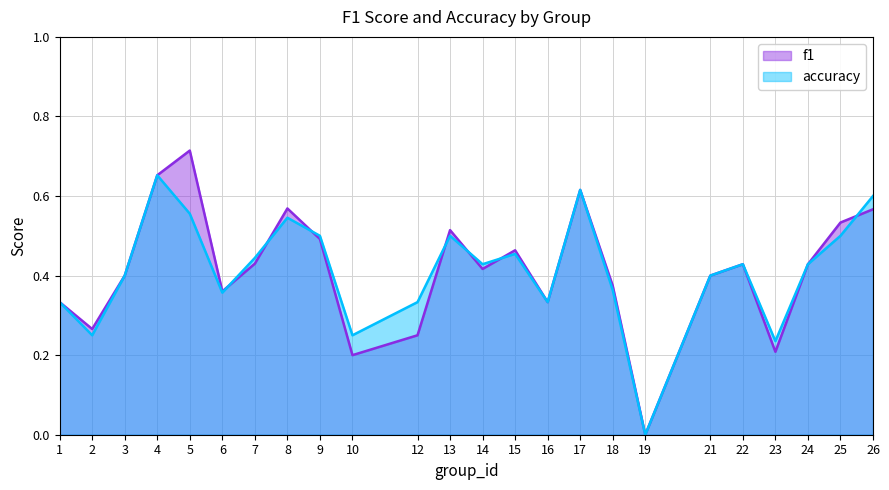

Reading left to right, transcribe all the data shown in this chart.

f1: 1=0.3	2=0.3	3=0.4	4=0.7	5=0.7	6=0.4	7=0.4	8=0.6	9=0.5	10=0.2	12=0.2	13=0.5	14=0.4	15=0.5	16=0.3	17=0.6	18=0.4	19=0.0	21=0.4	22=0.4	23=0.2	24=0.4	25=0.5	26=0.6
accuracy: 1=0.3	2=0.2	3=0.4	4=0.7	5=0.6	6=0.4	7=0.4	8=0.5	9=0.5	10=0.2	12=0.3	13=0.5	14=0.4	15=0.5	16=0.3	17=0.6	18=0.4	19=0.0	21=0.4	22=0.4	23=0.2	24=0.4	25=0.5	26=0.6